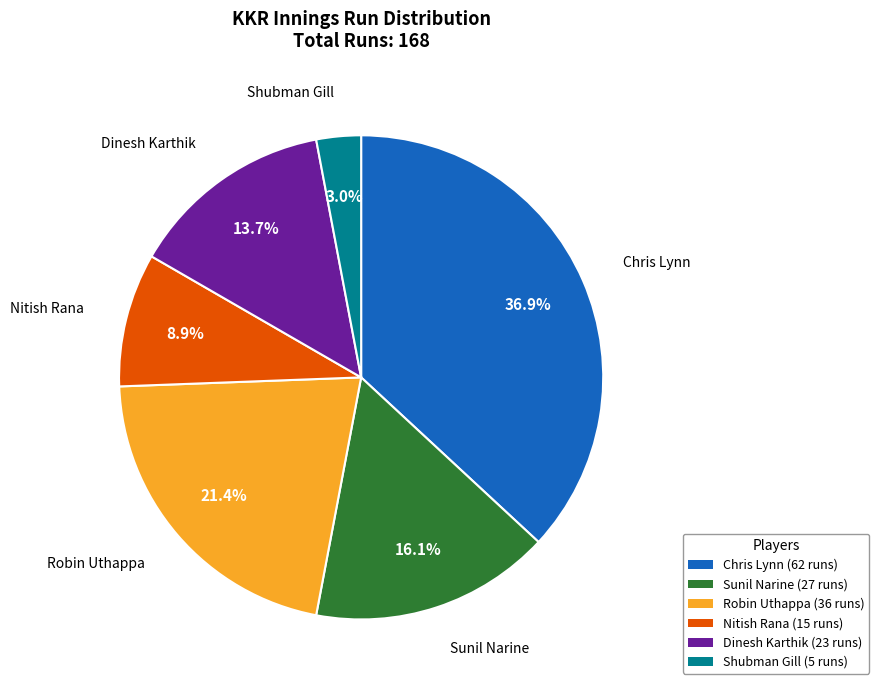

Between Robin Uthappa (36 runs) and Nitish Rana (15 runs), which is larger?

Robin Uthappa (36 runs)